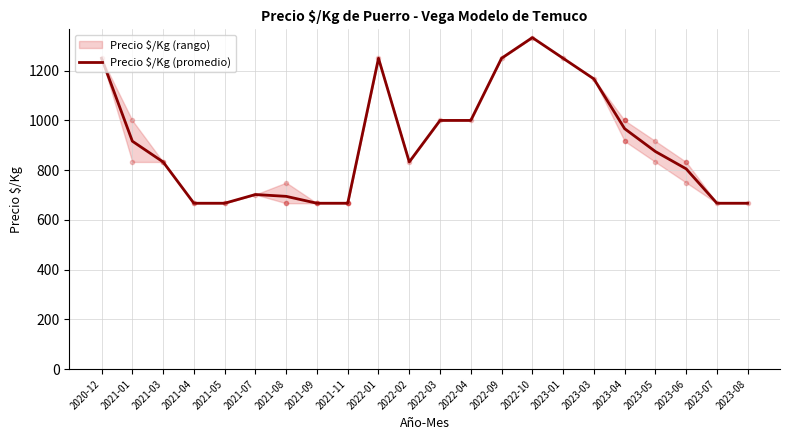

What is the difference between the values at 2023-07 and 2021-03?

166.0